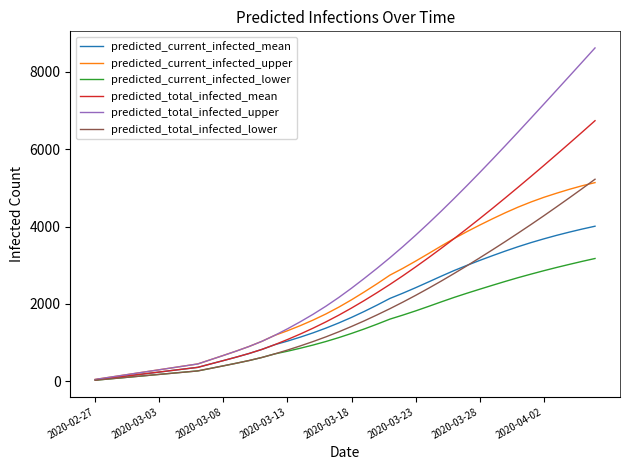

Which series has the largest total across all categories?

predicted_total_infected_upper